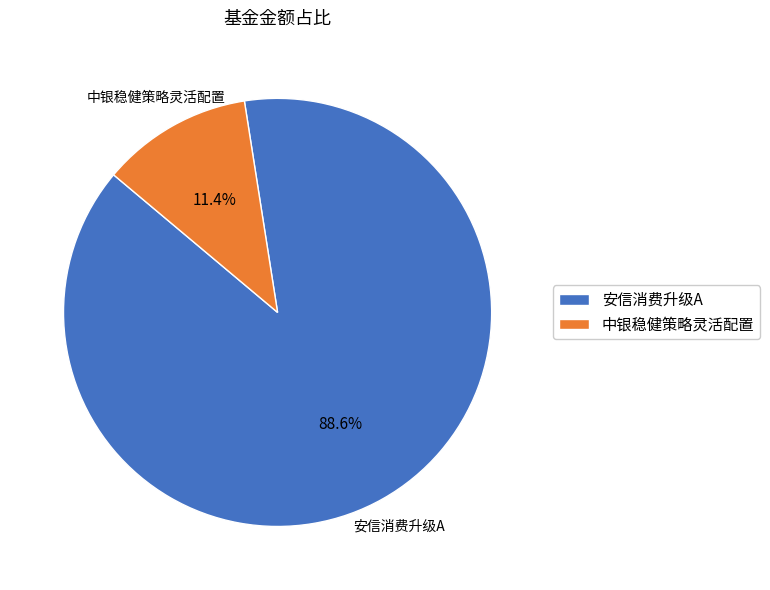

Does any single category account for the majority?

Yes